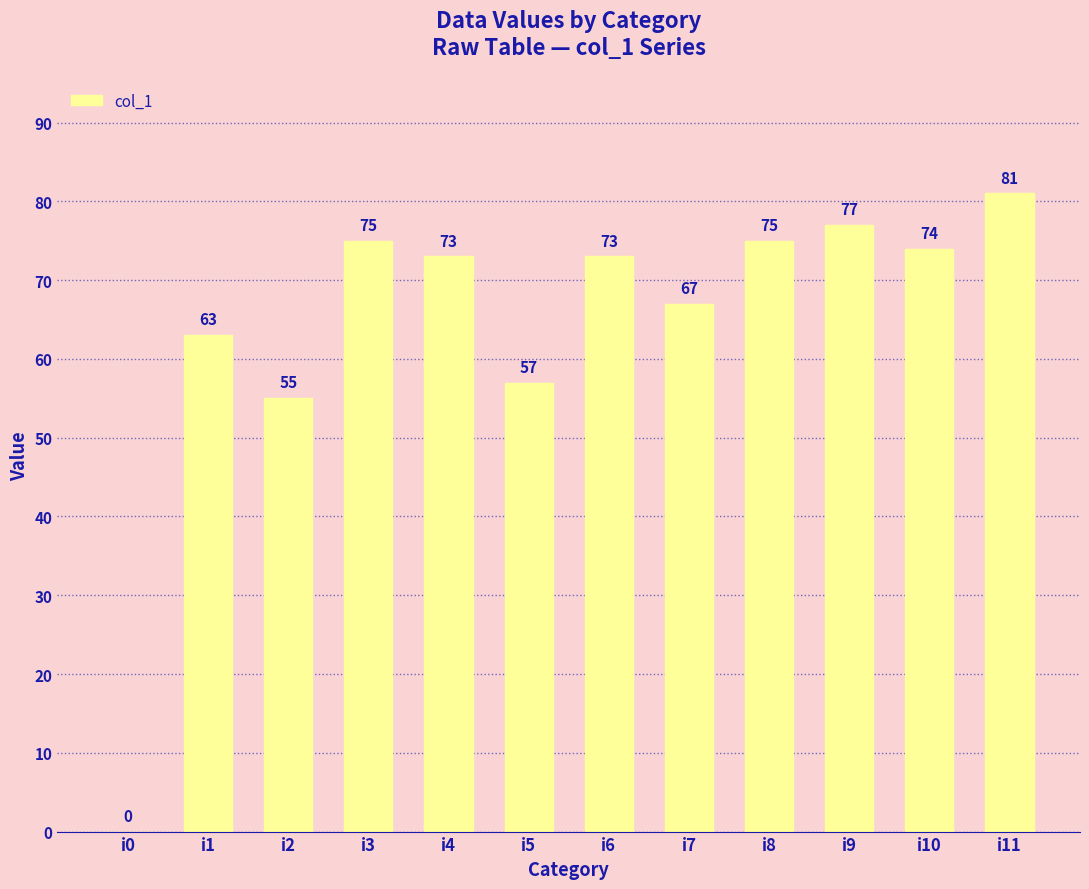

What is the approximate value at i3?

75